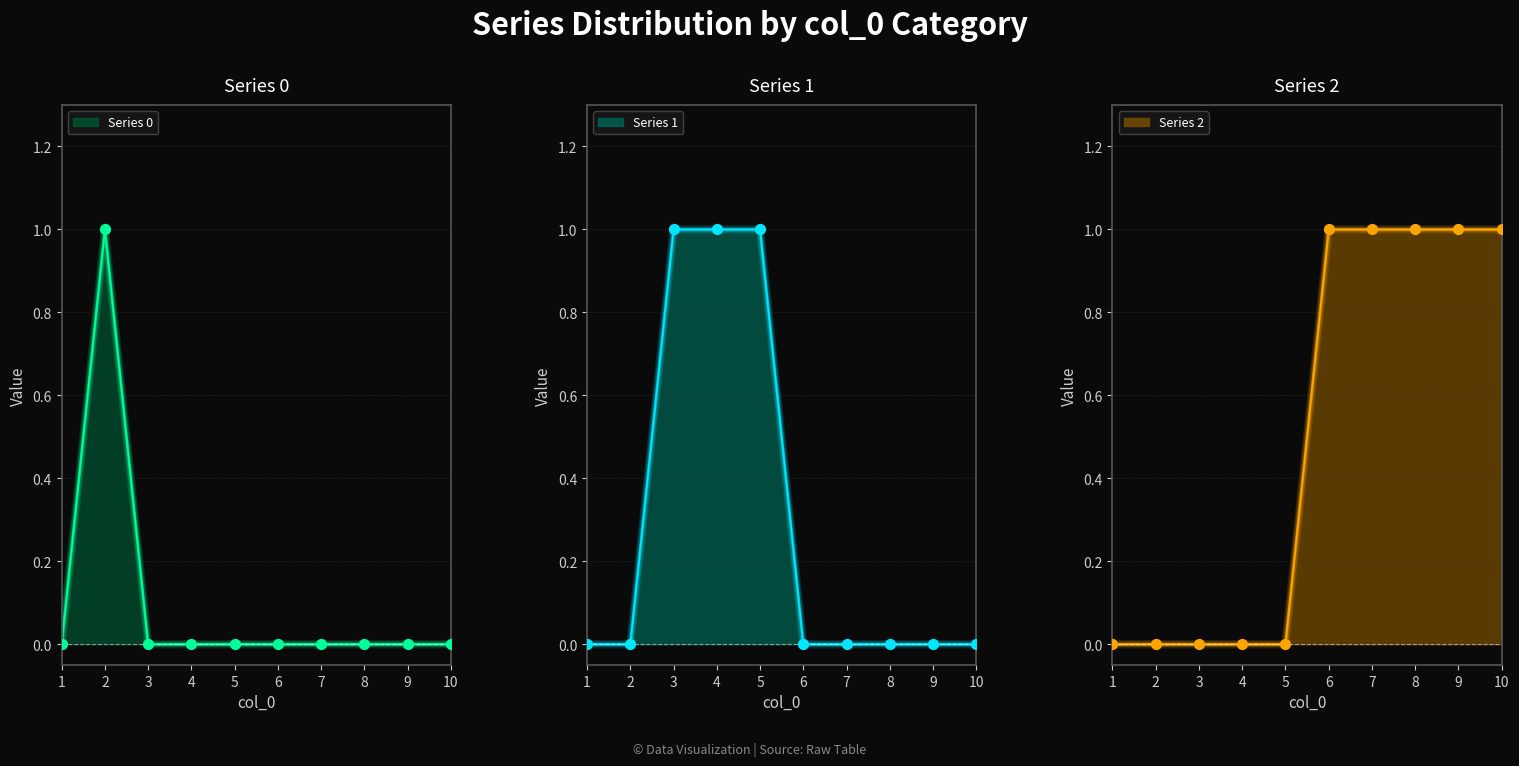

What are all the series names shown in the legend?

0, 1, 2